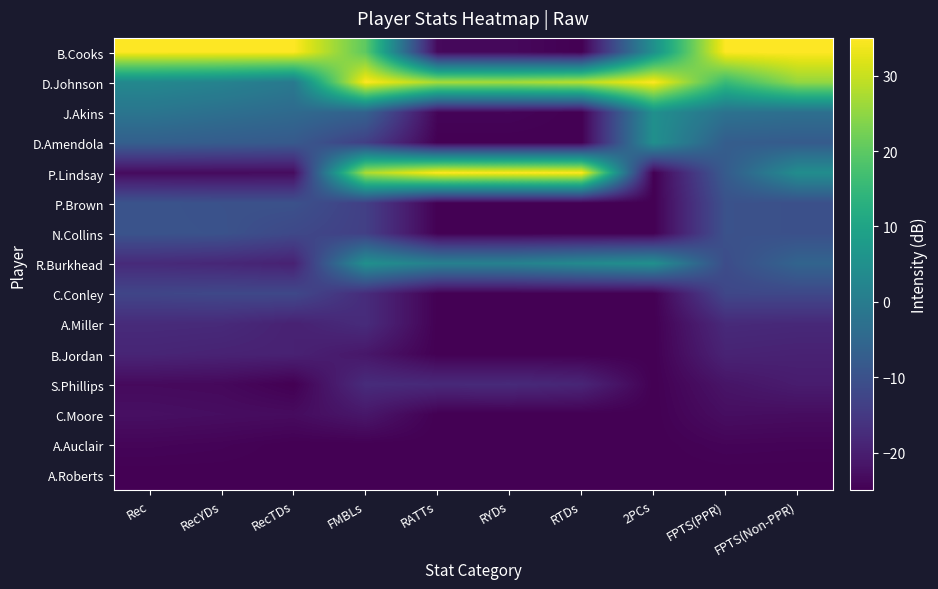

Between FMBLs and RecYDs, which is larger?

RecYDs